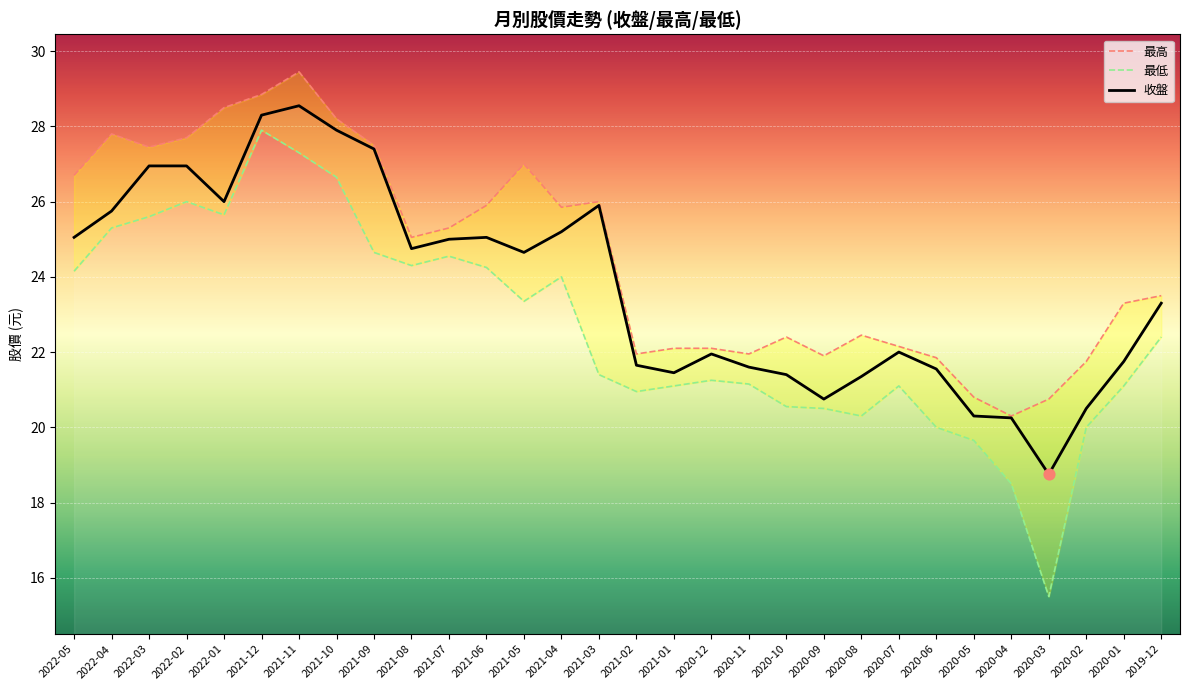

Is the value of 收盤 at 2022-02 greater than the value of 最高 at 2021-02?

Yes